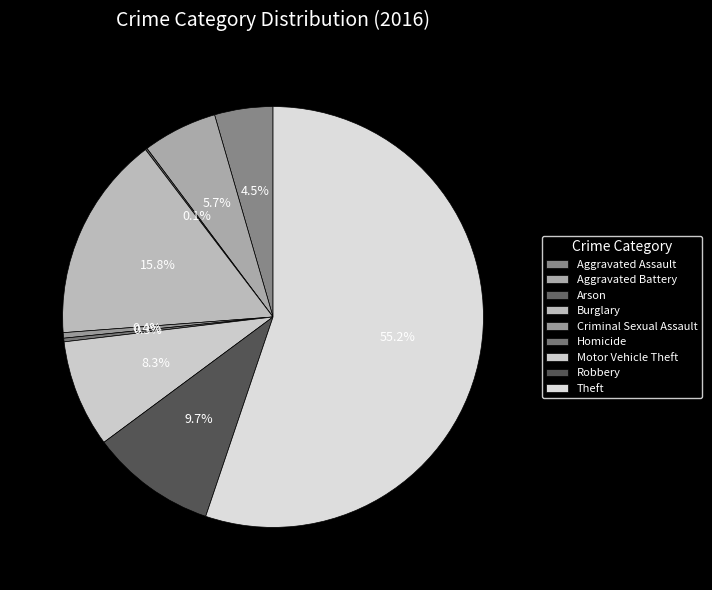

Is it true that Aggravated Assault is 1% of the pie?

False